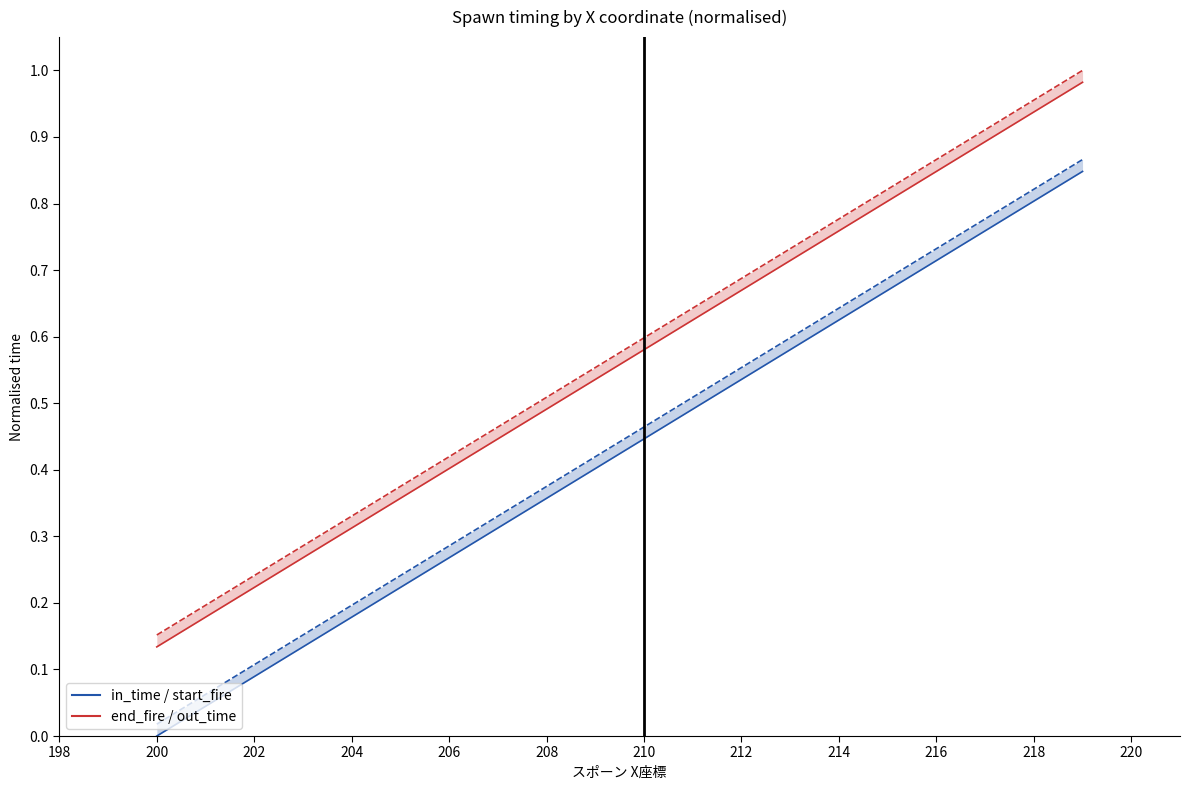

What is the greatest value displayed?

1.0